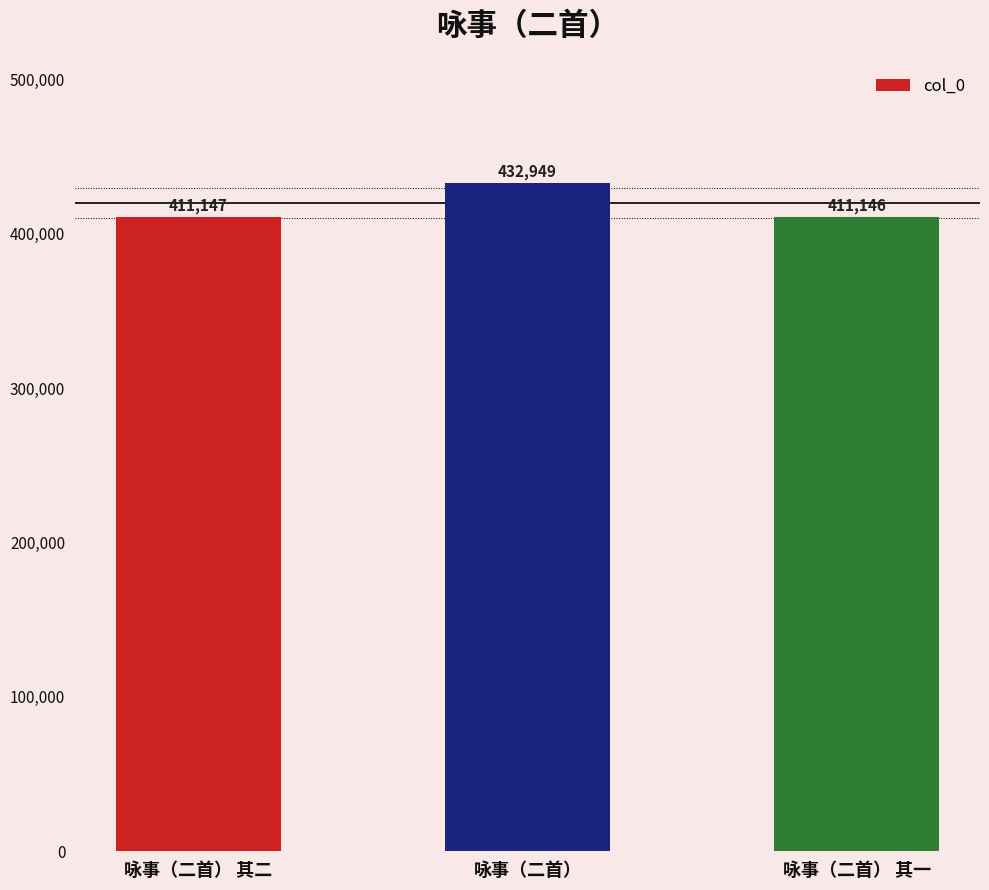

What is the maximum value shown in the chart?

432949